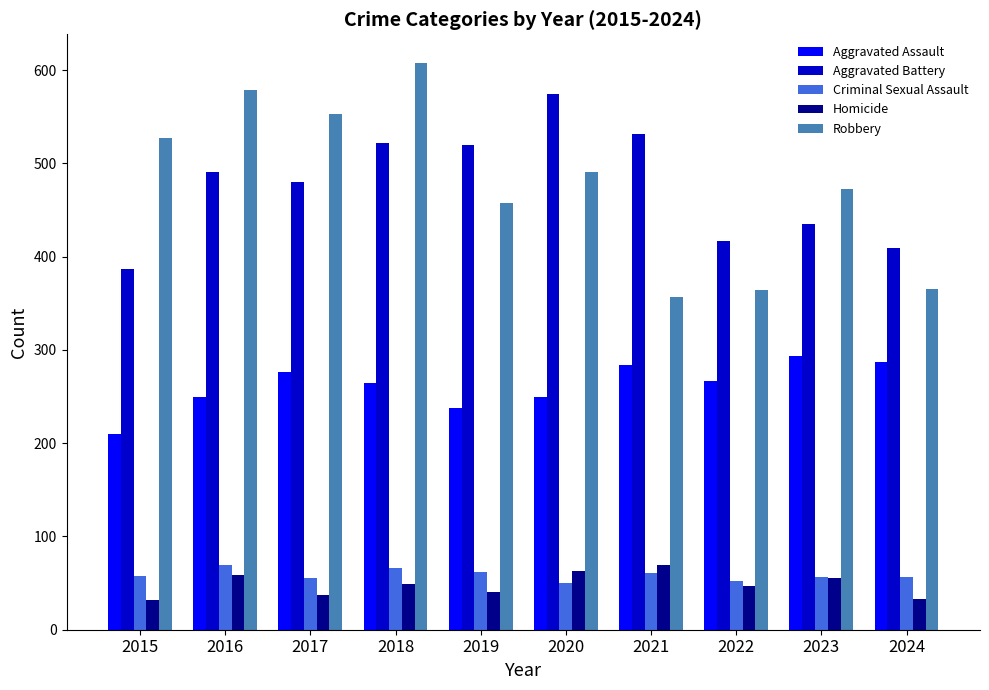

How many bars are there in total?

50